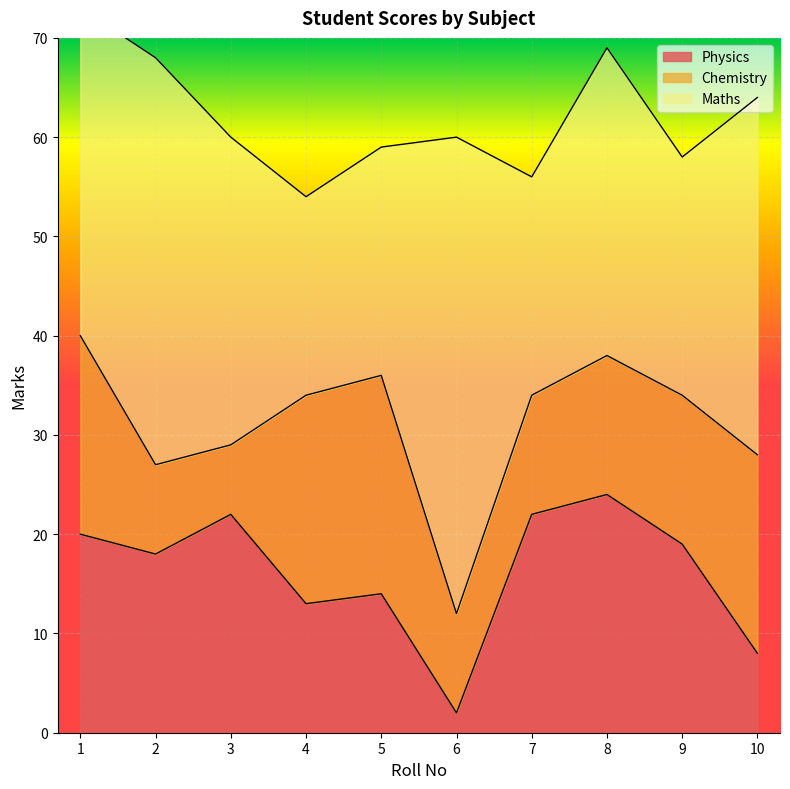

What is the difference between the maximum and second lowest values in the Maths series?

26